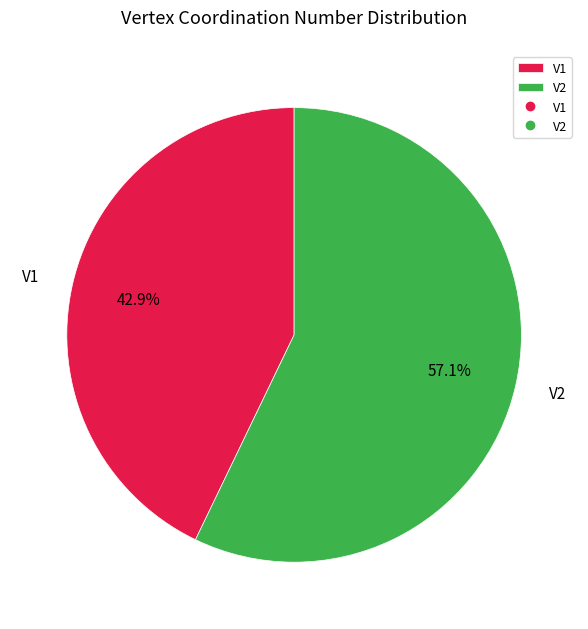

Is V1 the majority of the pie?

No